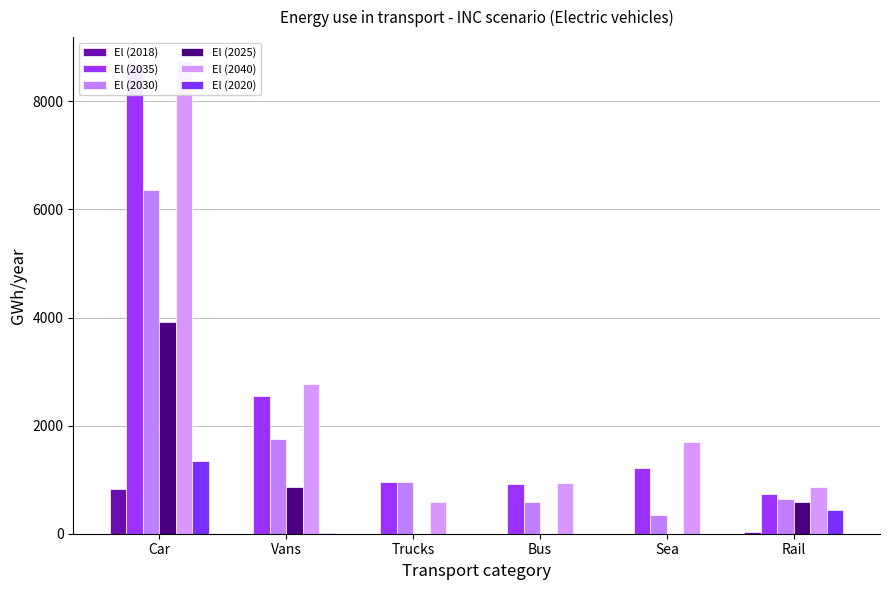

What are all the series names shown in the legend?

El (2018), El (2035), El (2030), El (2025), El (2040), El (2020)